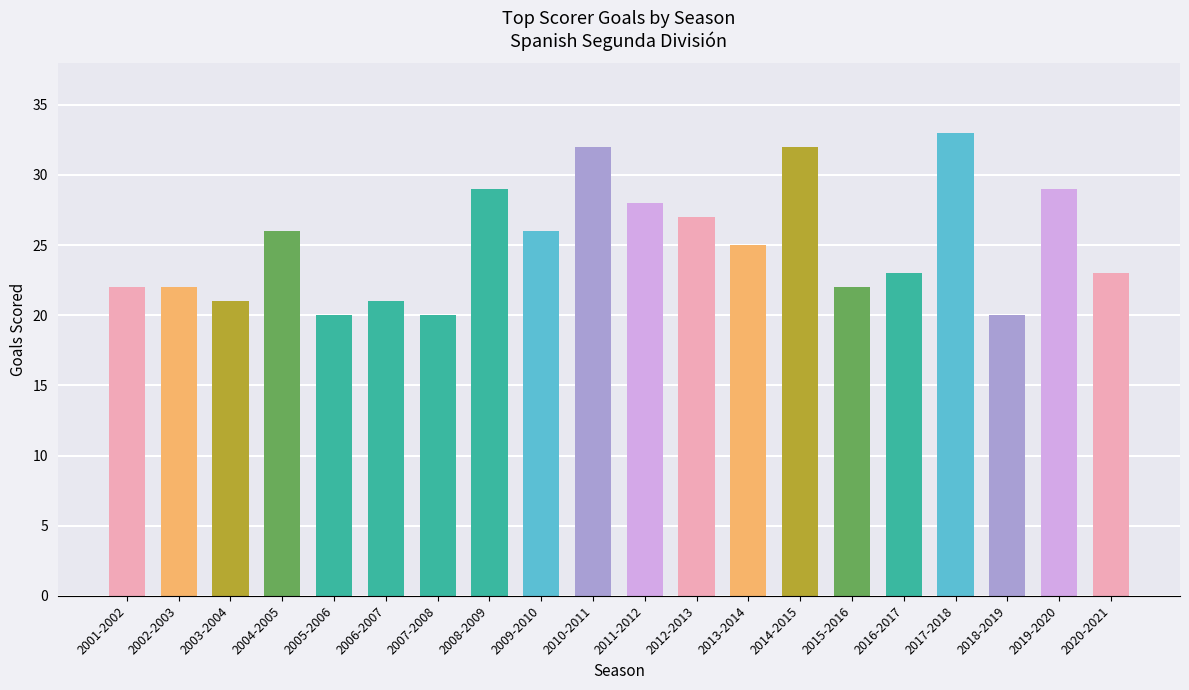

What is the ratio of the value at 2007-2008 to the value at 2016-2017?

0.9